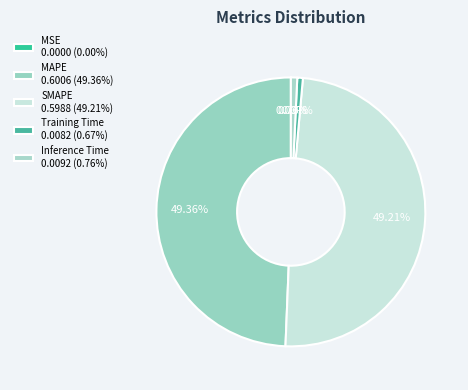

Which slice is the largest?

MAPE